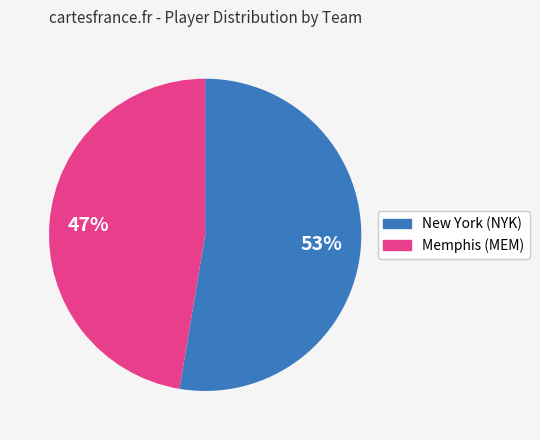

Approximately how many times larger is the value at Memphis (MEM) compared to New York (NYK)?

0.9